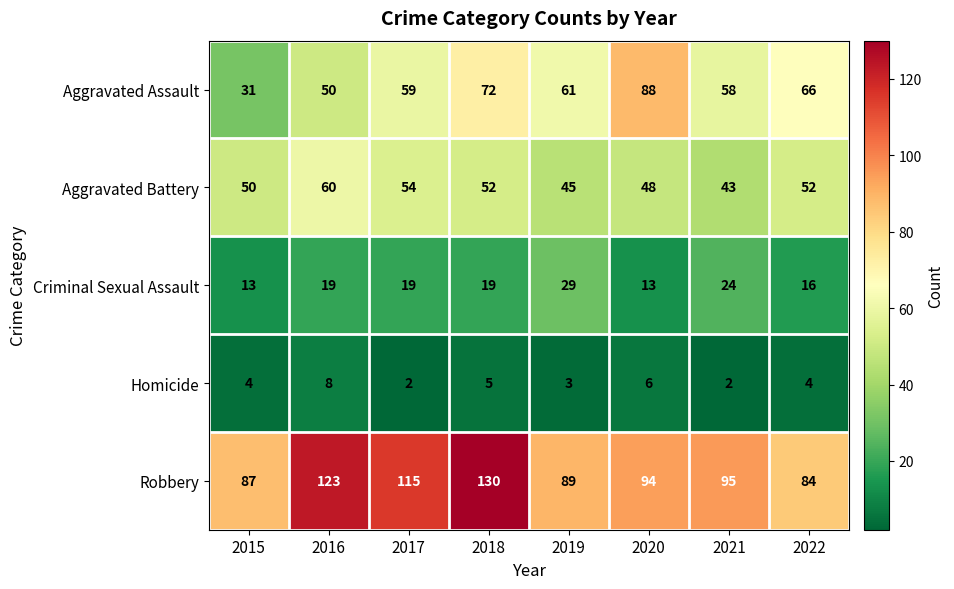

Which series changed the most between 2018 and 2020?

Robbery